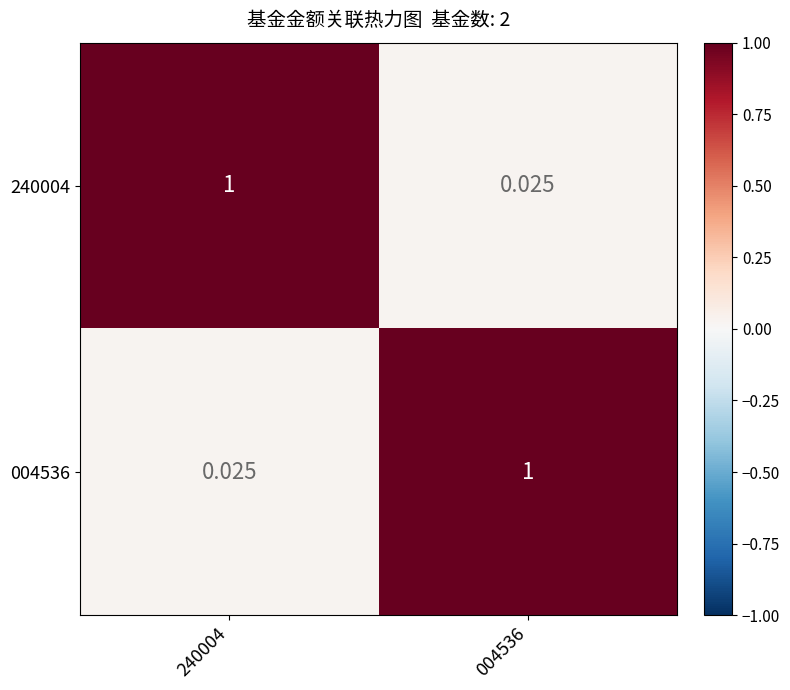

How many data points in 004536 are less than 1?

1